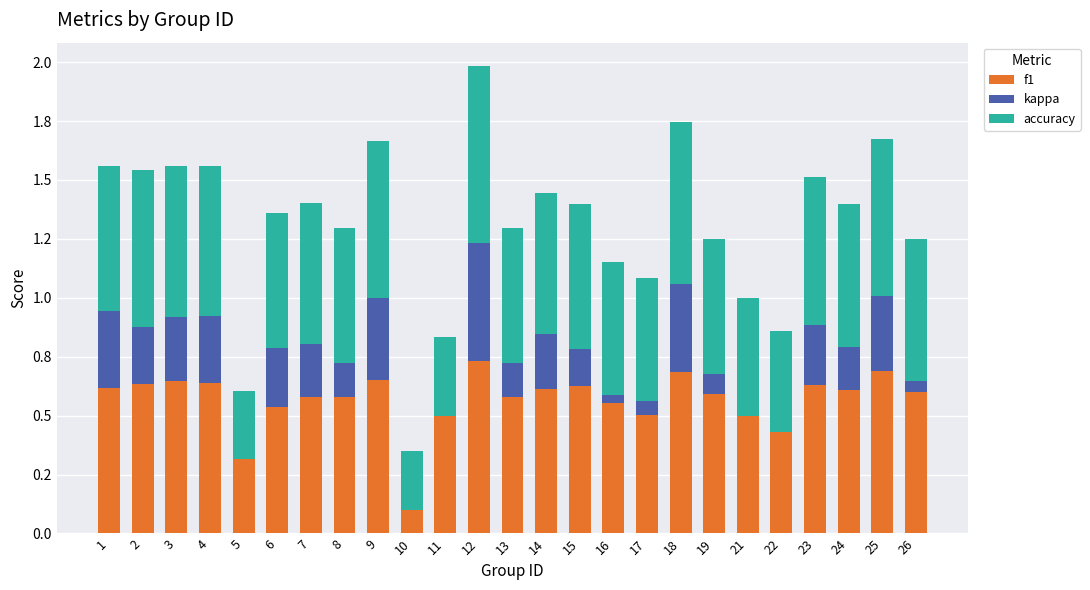

What are all the series names shown in the legend?

f1, kappa, accuracy